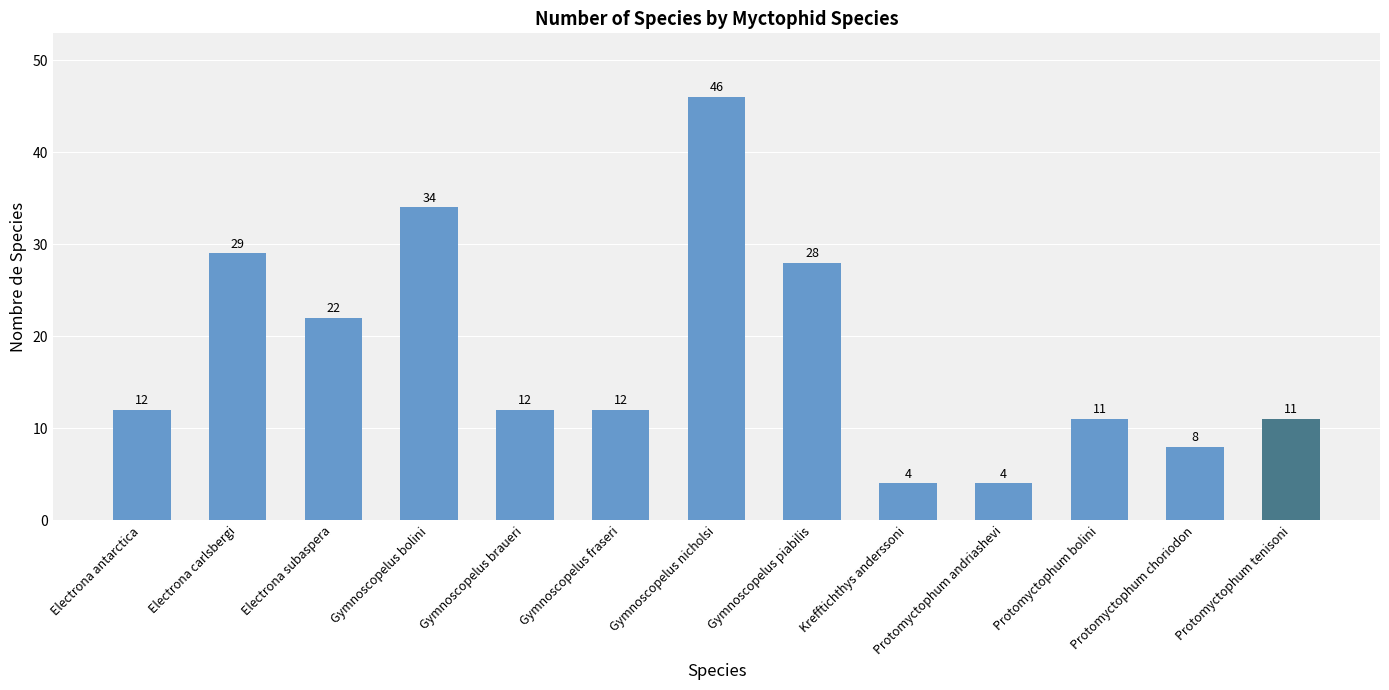

What is the label of the 9th bar from the right?

Gymnoscopelus braueri